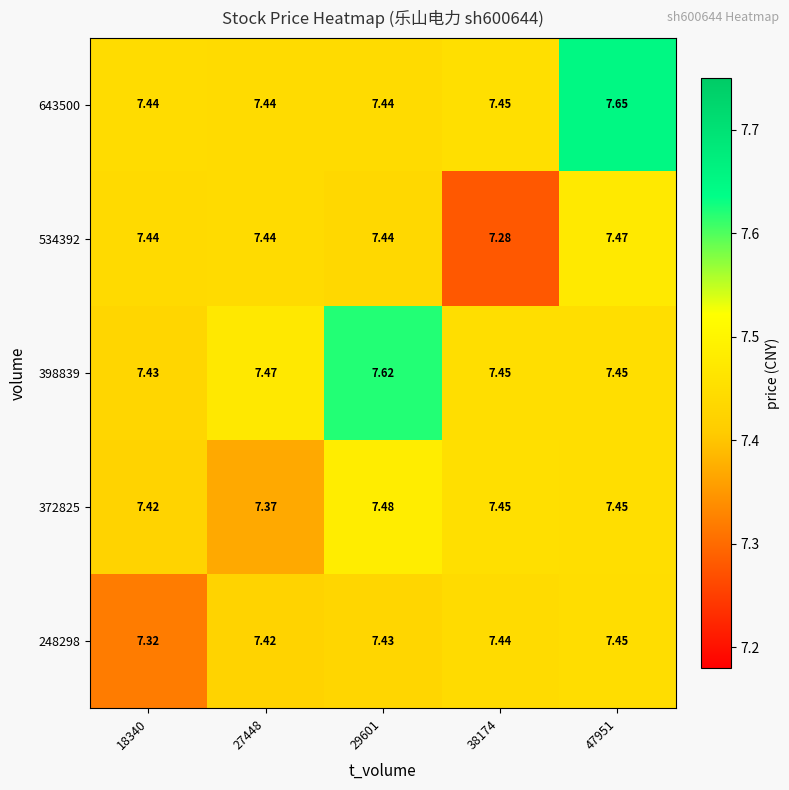

Is the value of 534392 at 18340 greater than the value of 372825 at 18340?

Yes